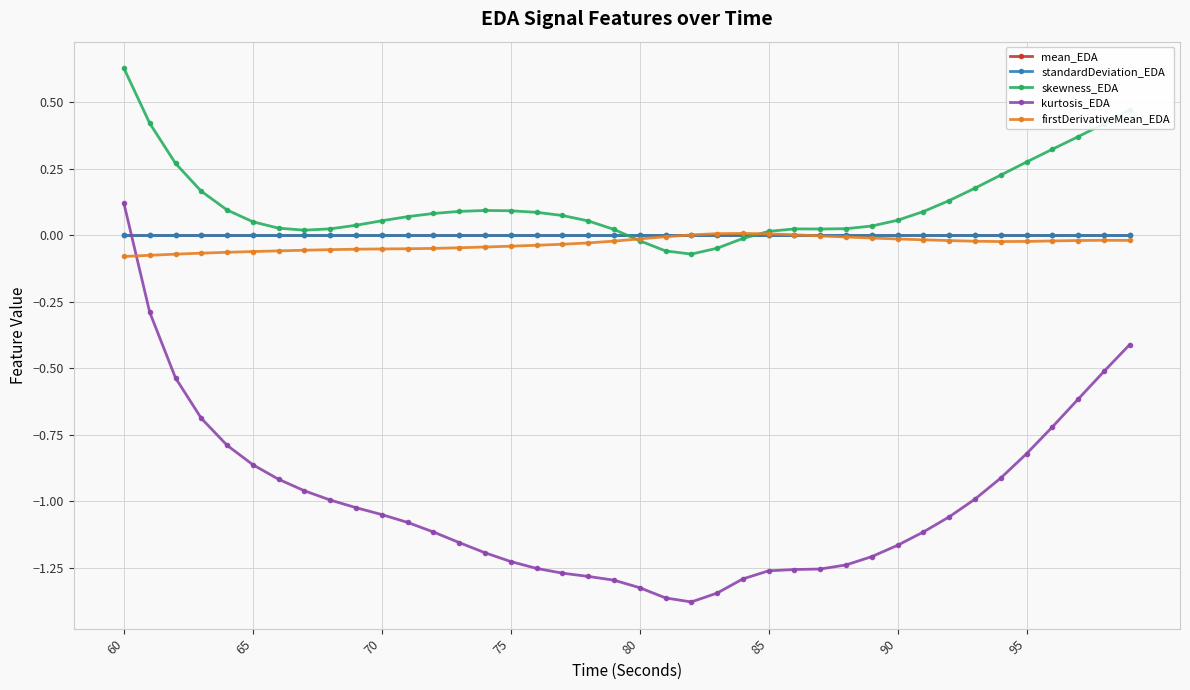

Count the number of categories in the chart.

40